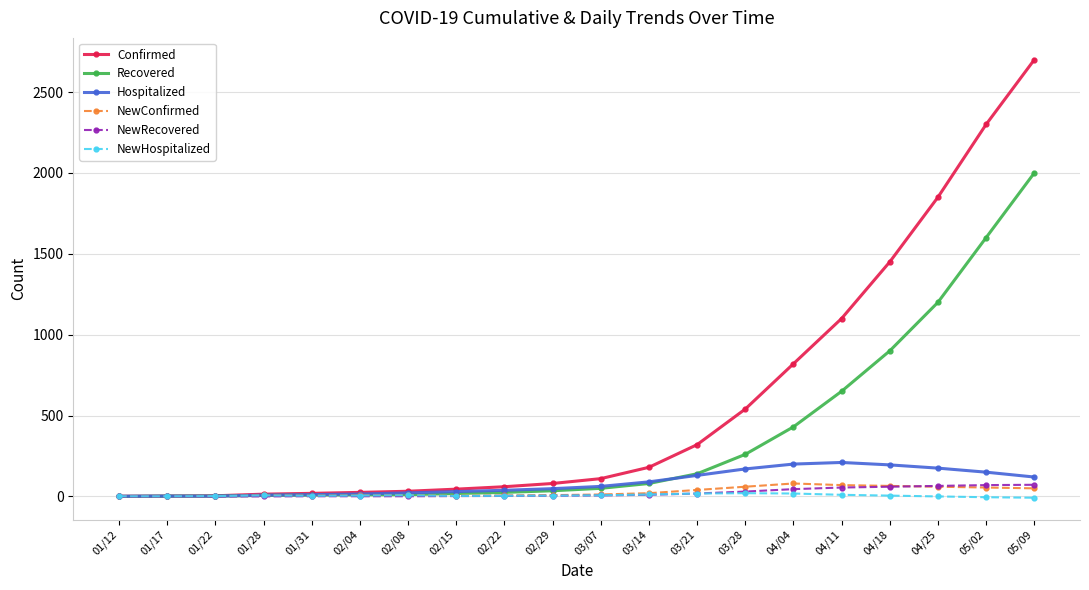

What is the maximum value shown in the chart?

2700